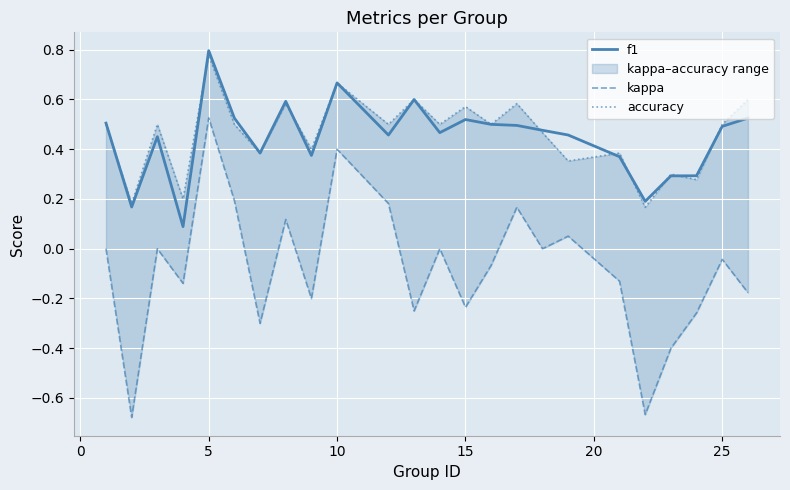

What is the difference between the second highest and minimum values in the f1 series?

0.6